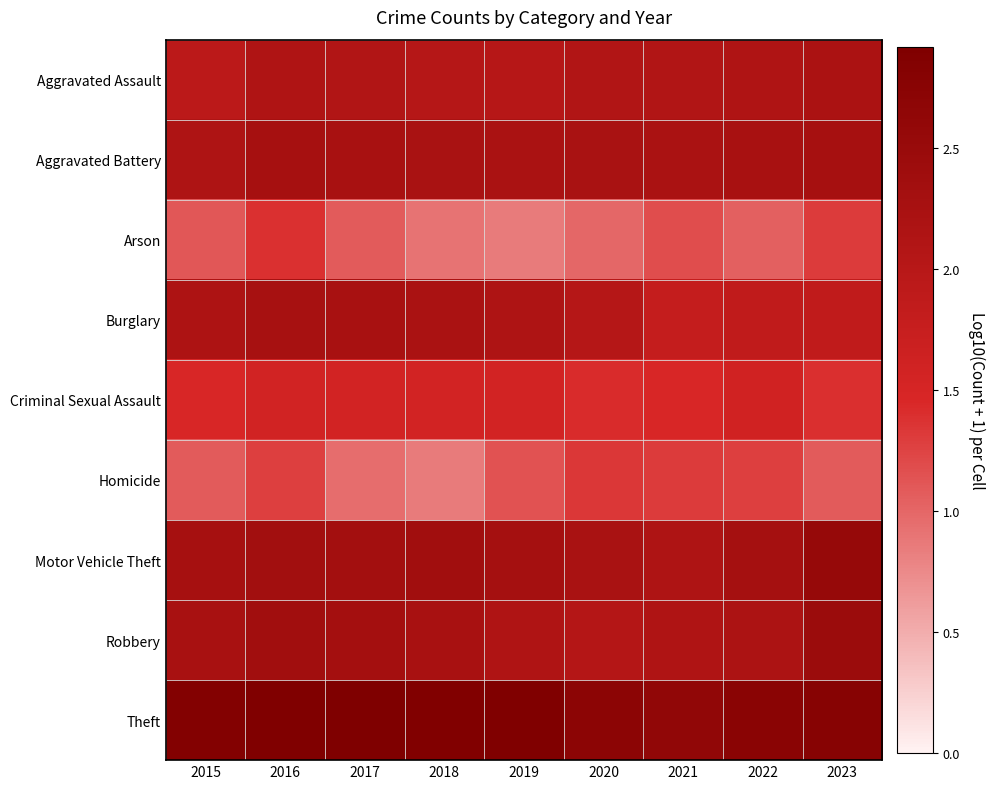

How many data points does each series have?

9